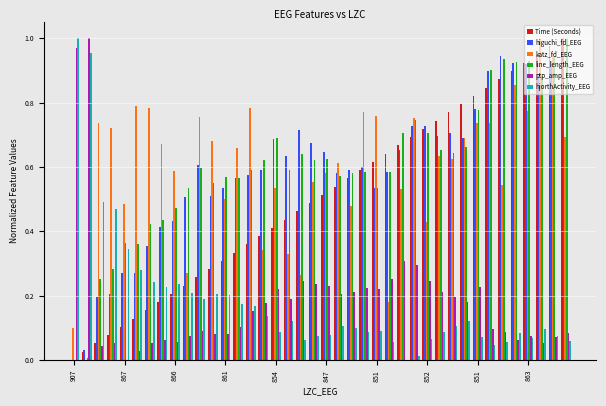

How many groups of bars are there?

40